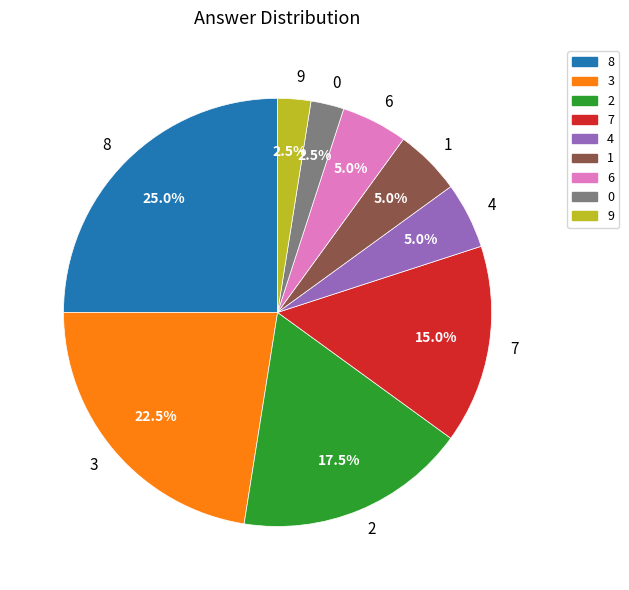

Is 8 the majority of the pie?

No